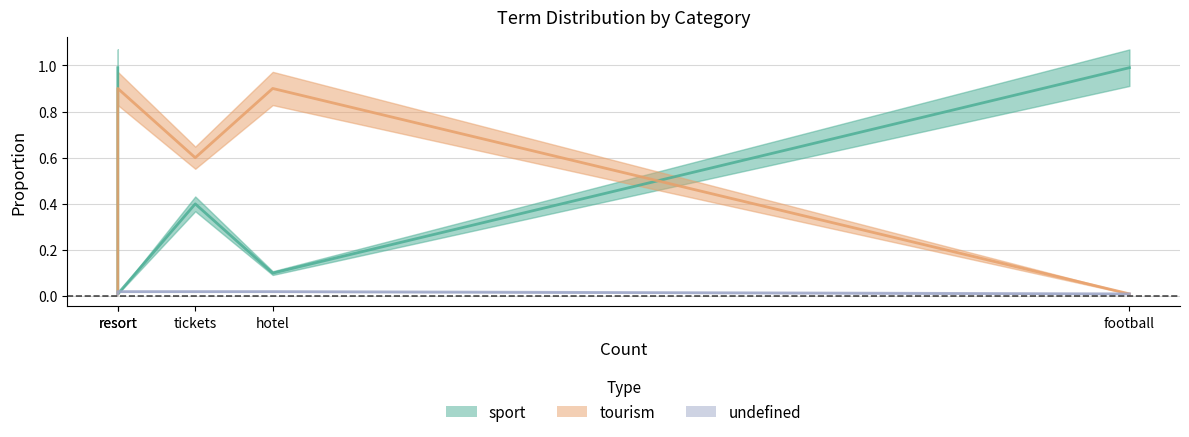

At which label is tourism closest to 0?

football